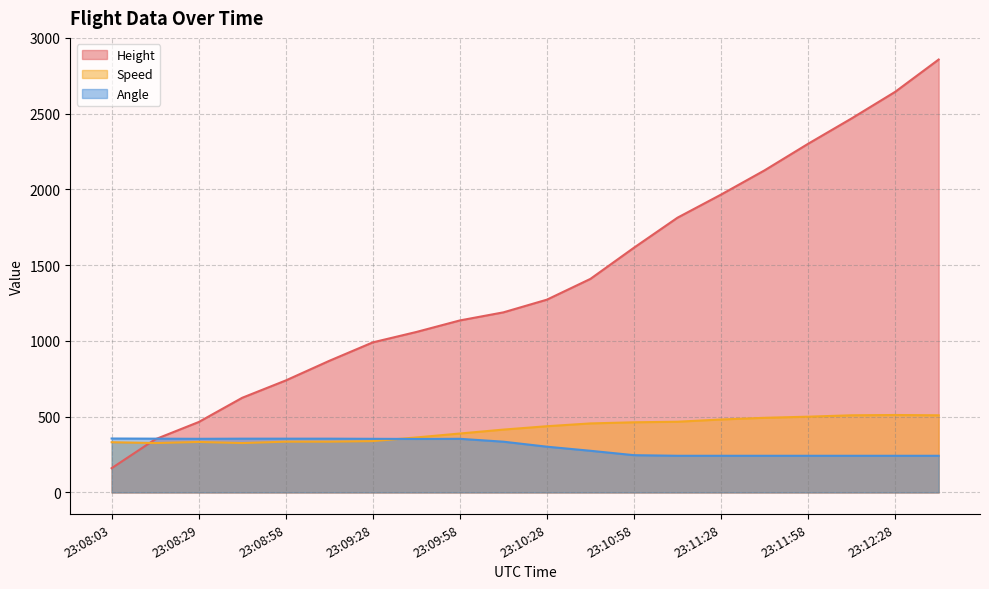

True or false: Height has a value of 1272.5 at 23:10:28.

True